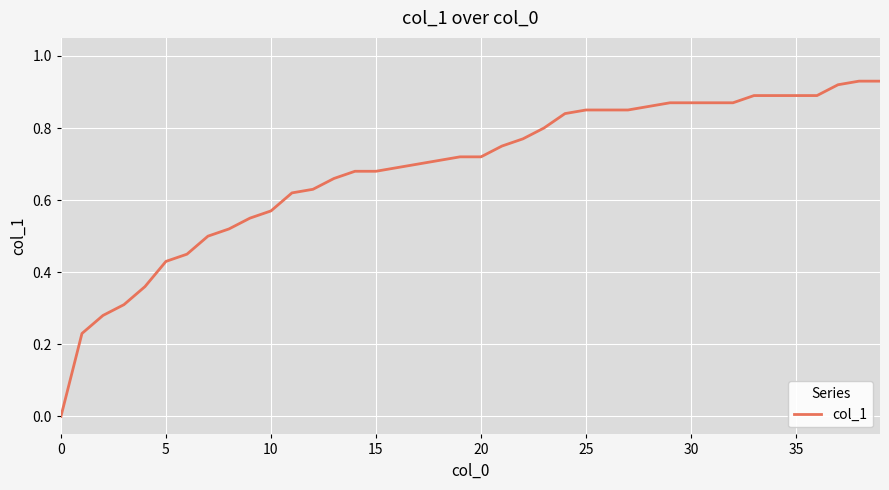

How many lines are shown in the chart?

1